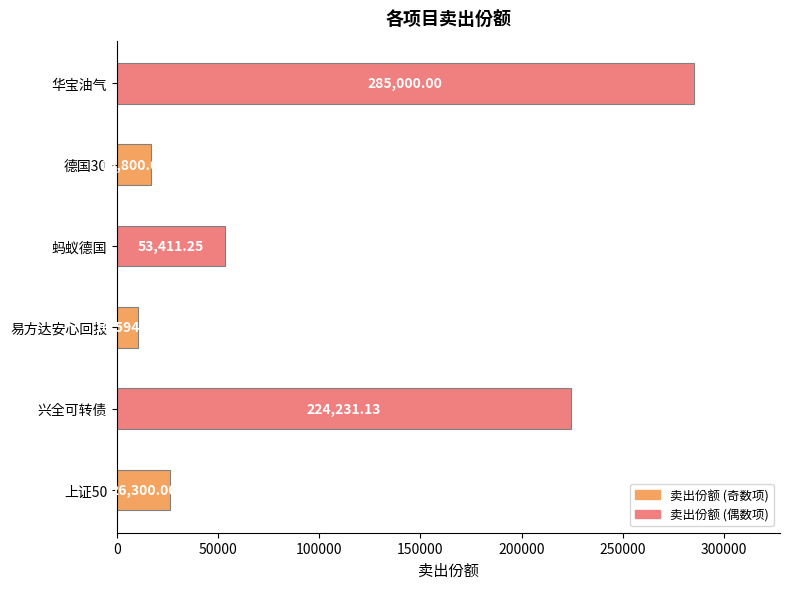

List the labels in order of value, smallest first.

易方达安心回报, 德国30, 上证50, 蚂蚁德国, 兴全可转债, 华宝油气